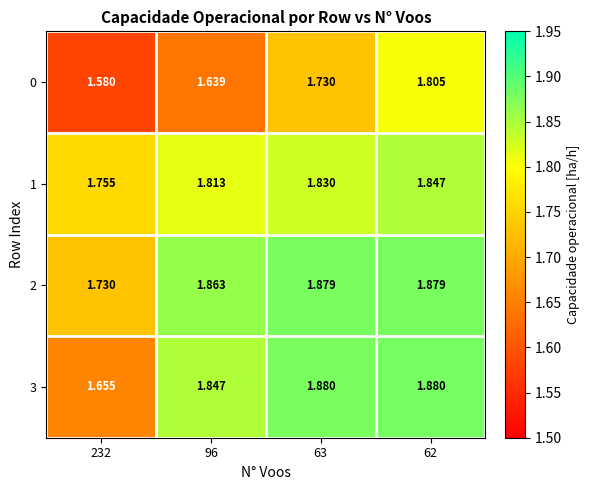

What is the total value across all series at 63?

7.3